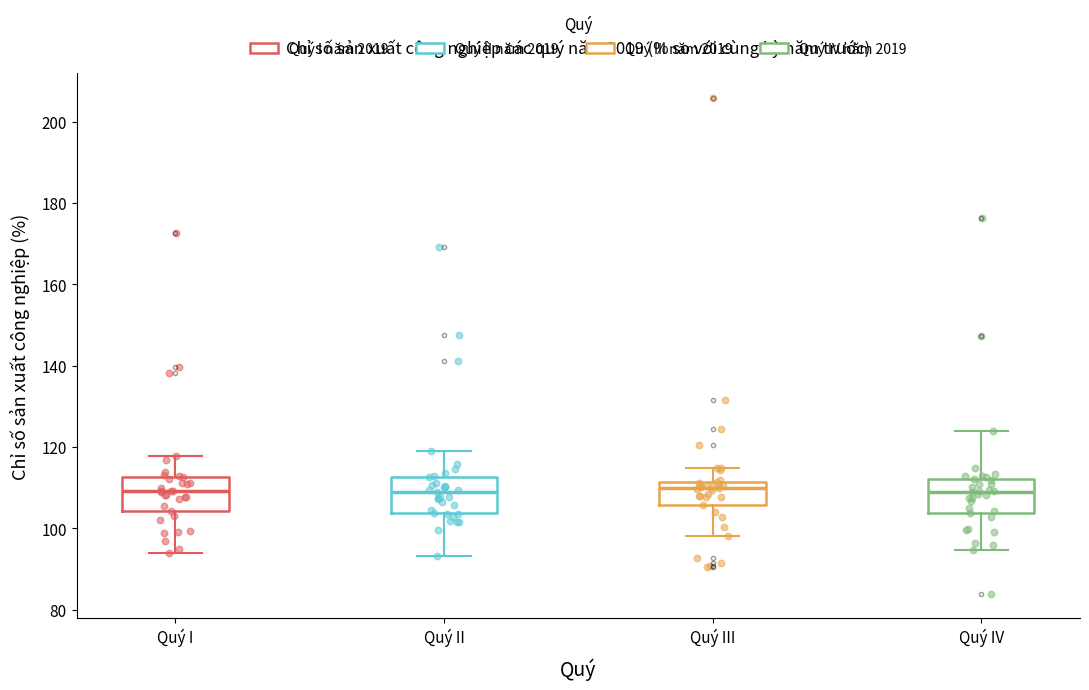

Reading left to right, read every box against the y-axis: the position of its median line, the range the box covers, and the ends of its whiskers. The values are not printed on the chart, so give them approximately, as read against the axis.

Quý I: median 110, box 104 to 112, whiskers 94 to 118
Quý II: median 110, box 104 to 112, whiskers 94 to 120
Quý III: median 110, box 106 to 112, whiskers 98 to 114
Quý IV: median 110, box 104 to 112, whiskers 94 to 124